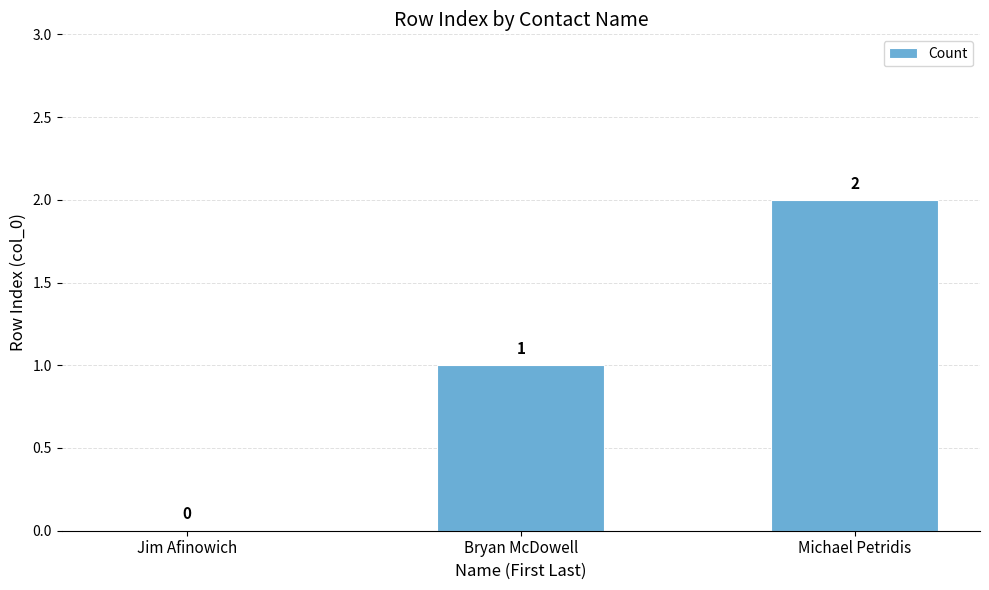

The chart shows a value of 2 at Michael Petridis. True or false?

True